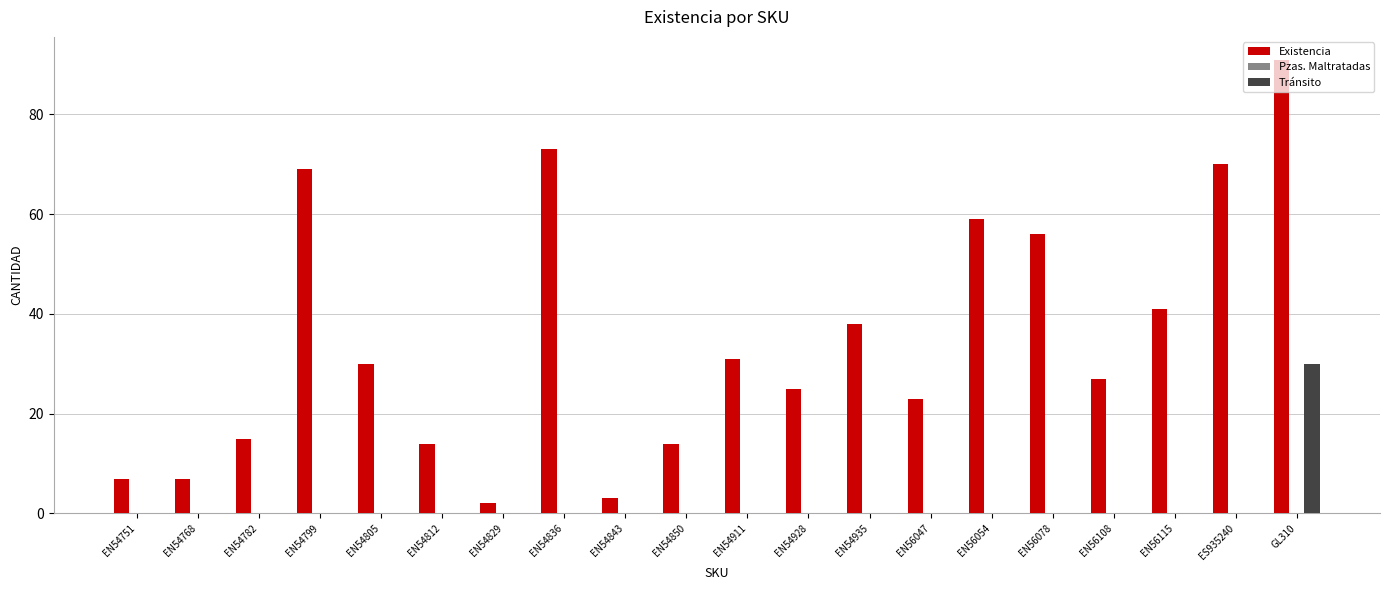

Are the bars horizontal?

No